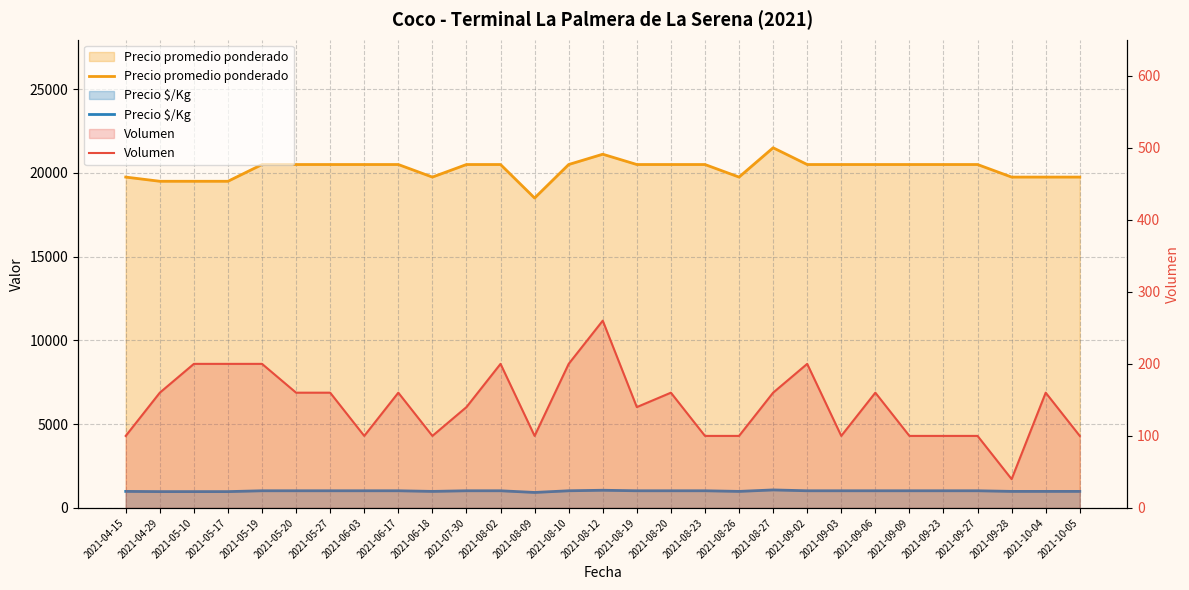

How many values in the Precio $/Kg series are below 1025?

10